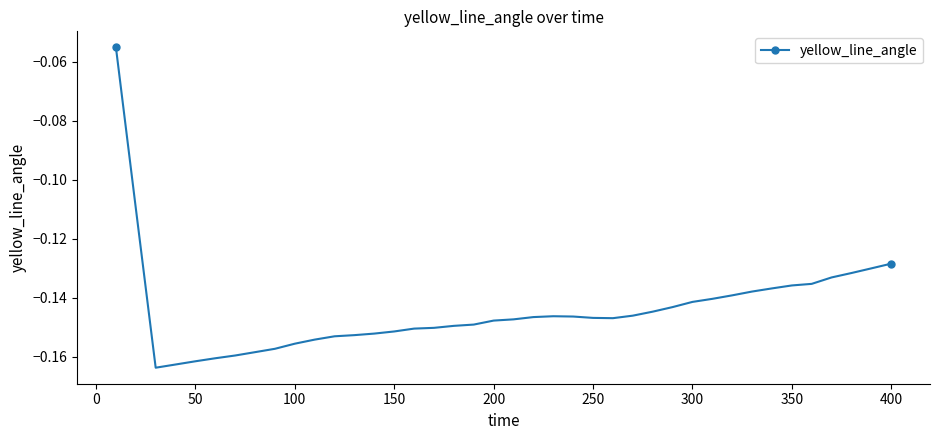

How many lines are shown in the chart?

1